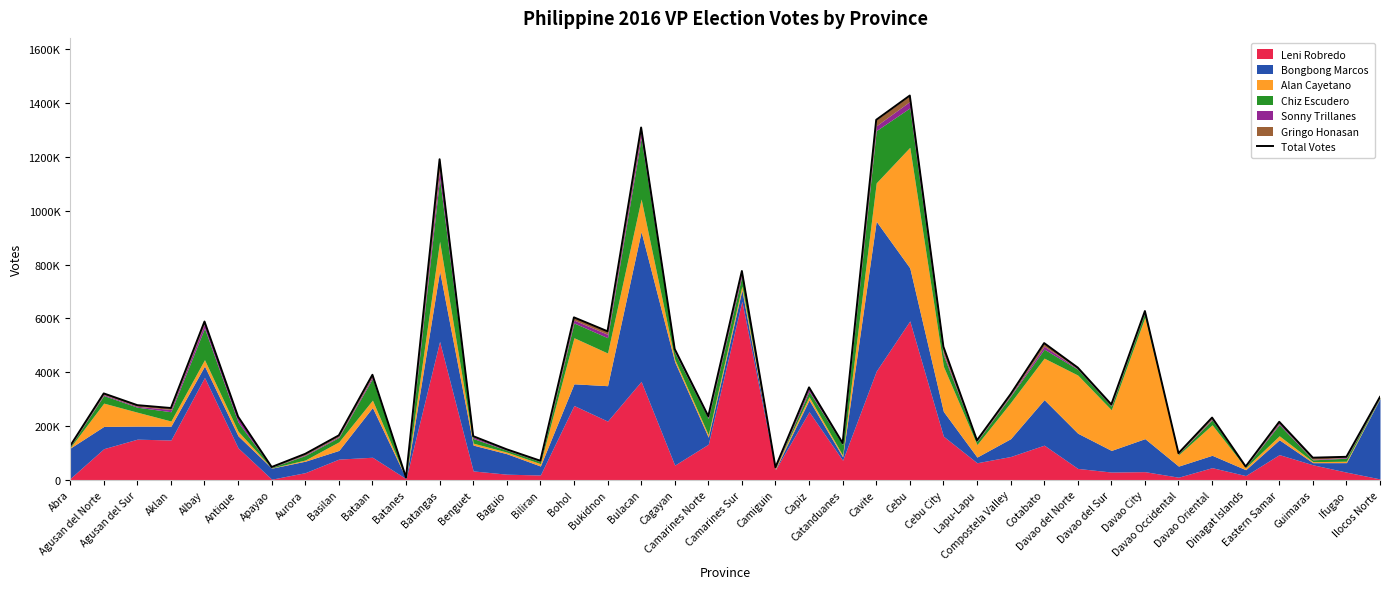

Reading left to right, extract all data points from this chart.

Abra=126276	Agusan del Norte=321300	Agusan del Sur=277731	Aklan=267112	Albay=588424	Antique=235031	Apayao=47933	Aurora=96943	Basilan=165519	Bataan=390602	Batanes=8793	Batangas=1191303	Benguet=162509	Baguio=113588	Biliran=71213	Bohol=603909	Bukidnon=552189	Bulacan=1309341	Cagayan=486218	Camarines Norte=236856	Camarines Sur=776155	Camiguin=46688	Capiz=343835	Catanduanes=136912	Cavite=1337719	Cebu=1427933	Cebu City=495089	Lapu-Lapu=147041	Compostela Valley=318319	Cotabato=508313	Davao del Norte=417325	Davao del Sur=280457	Davao City=627394	Davao Occidental=99236	Davao Oriental=231585	Dinagat Islands=49742	Eastern Samar=215909	Guimaras=82633	Ifugao=85834	Ilocos Norte=308594